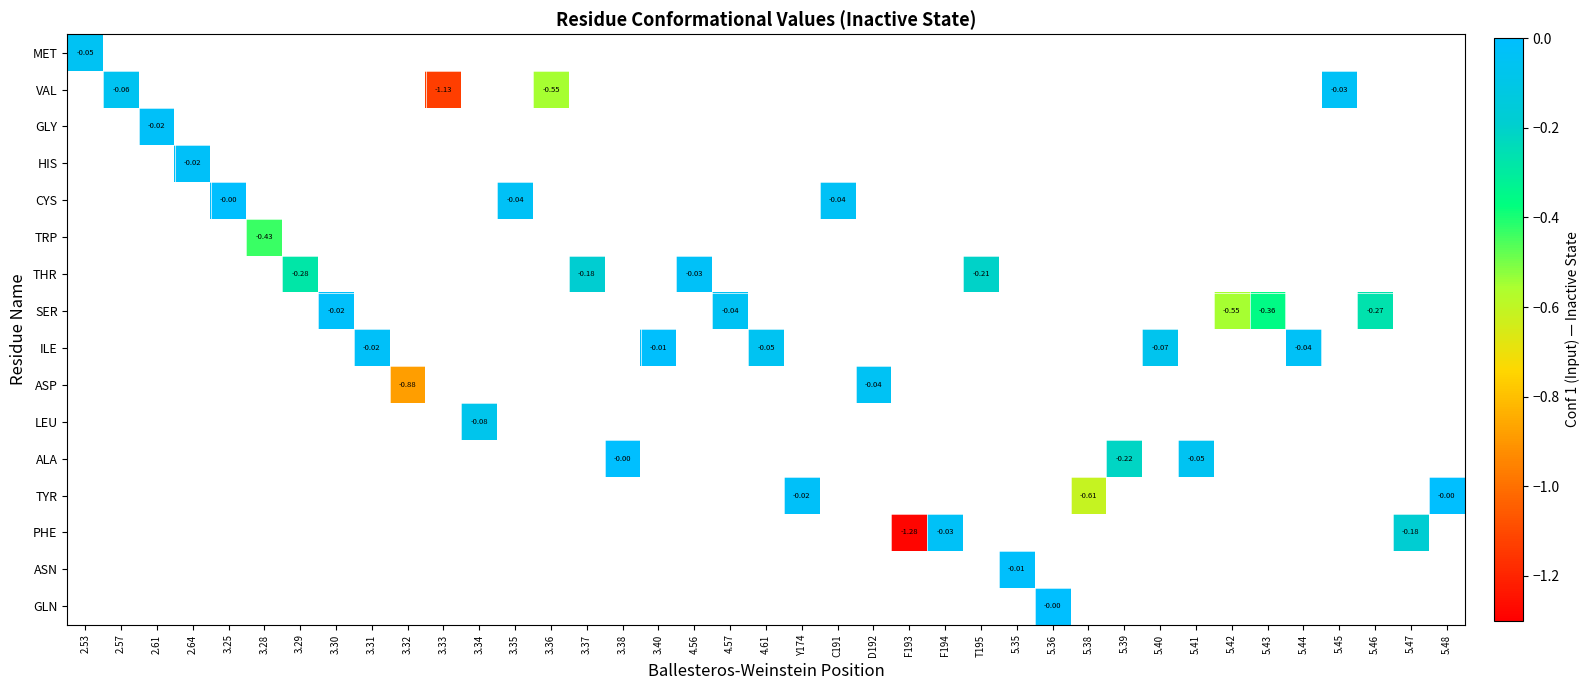

At which category does the chart reach its peak across all series?

5.48